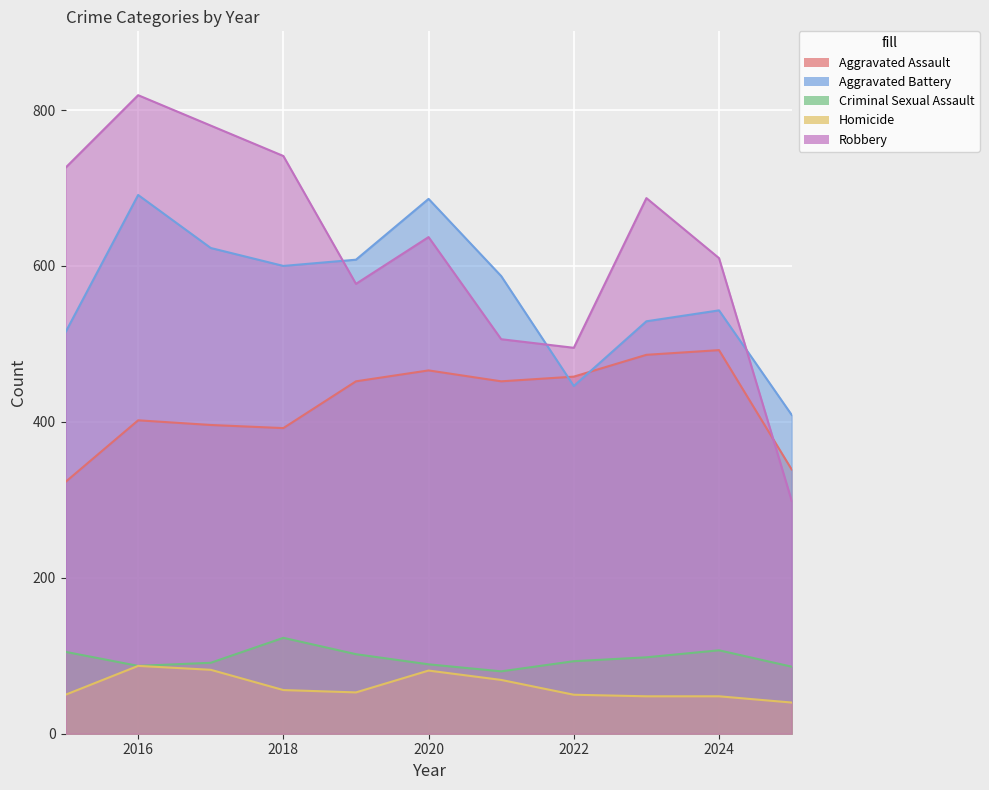

Between which two adjacent categories do Aggravated Assault and Robbery first intersect?

2024 and 2025